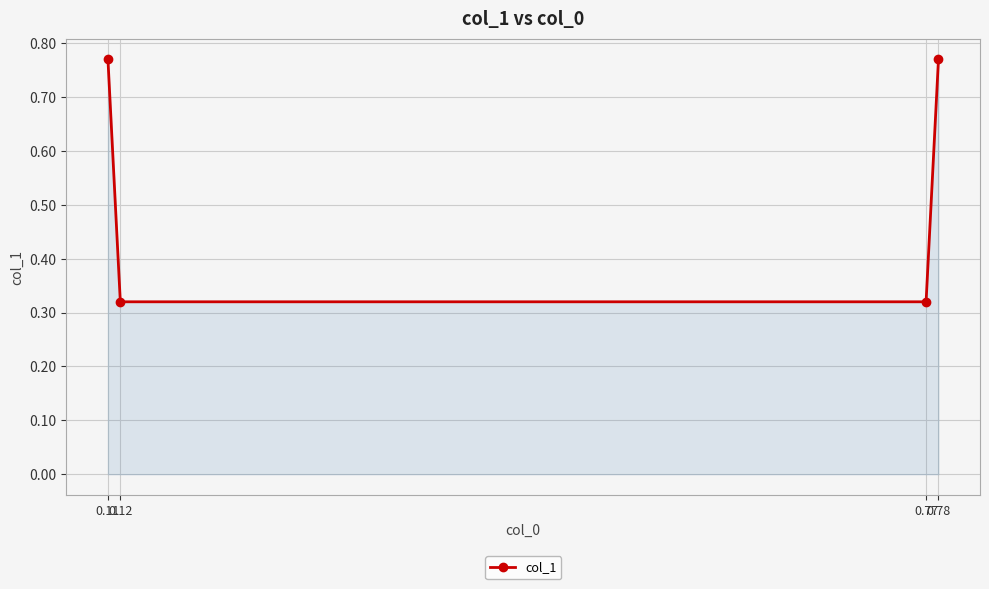

Count the values in the range 0 to 1.

4